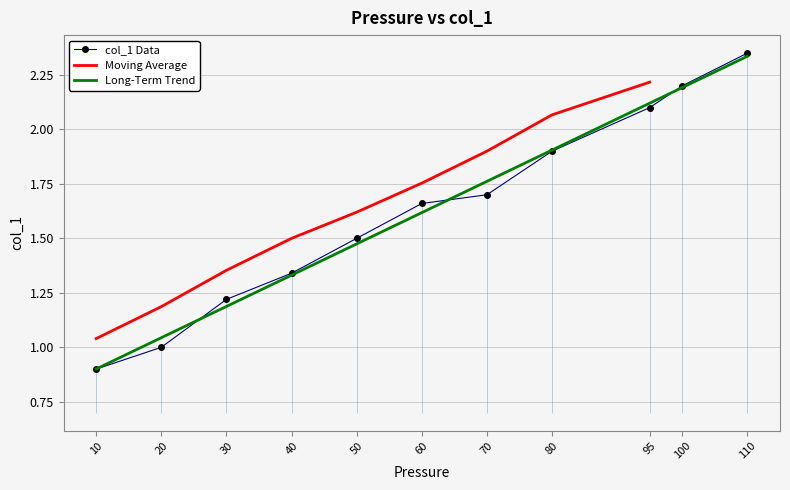

Rank the categories by value from highest to lowest.

110, 100, 95, 80, 70, 60, 50, 40, 30, 20, 10